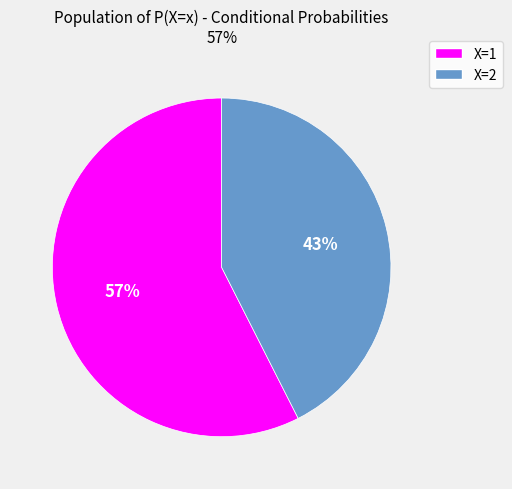

How many segments does this pie chart have?

2